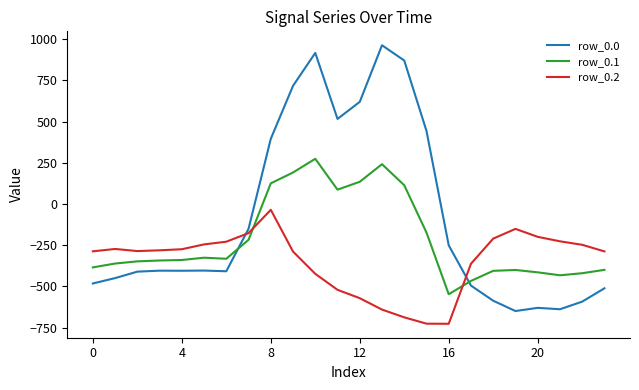

List the series in order of their peak value, highest first.

row_0.0, row_0.1, row_0.2